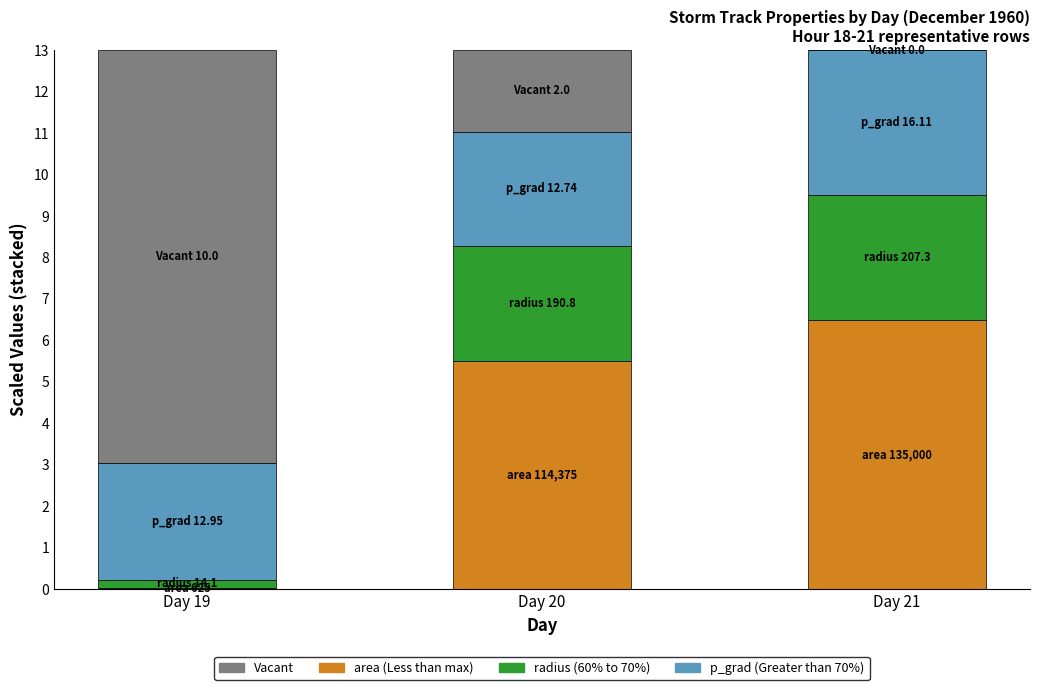

How many categories are shown in the chart?

3